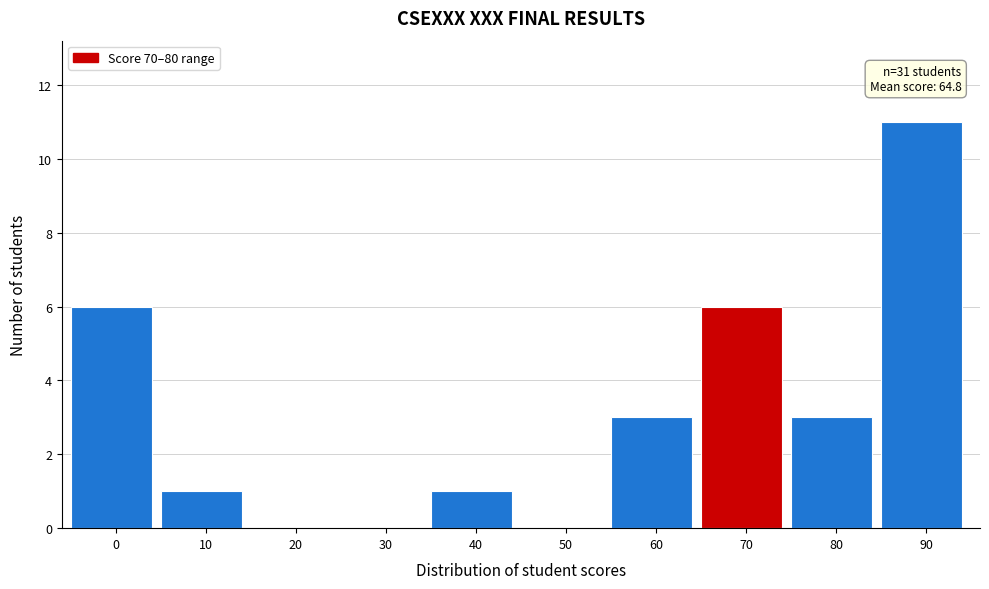

Reading left to right, transcribe all the data shown in this chart.

0=6	10=1	20=0	30=0	40=1	50=0	60=3	70=6	80=3	90=11